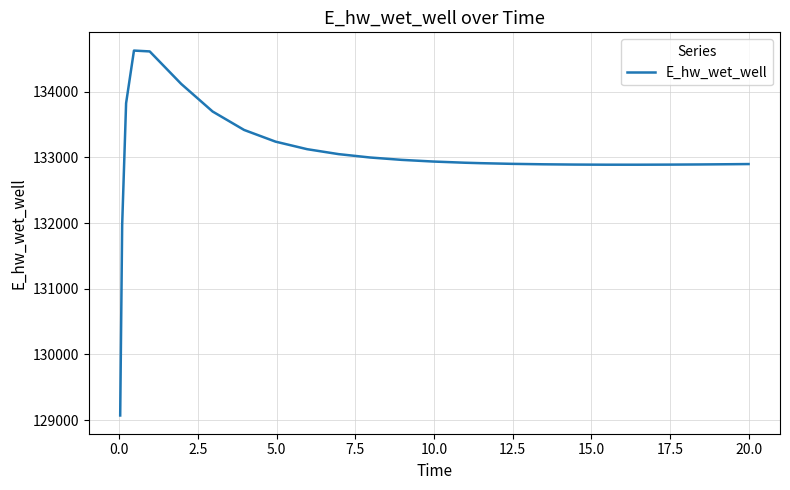

What is the difference between the maximum and minimum values?

5557.3